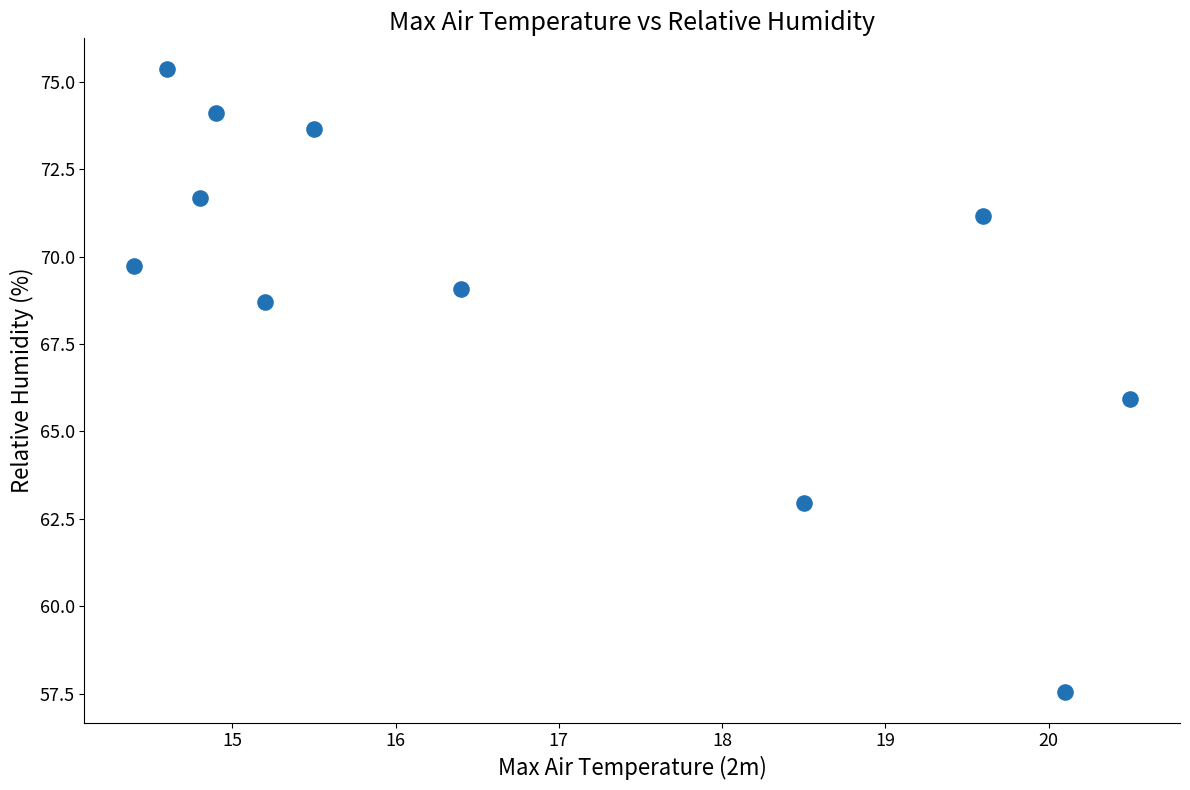

What is the range of X values (max minus min)?

6.1